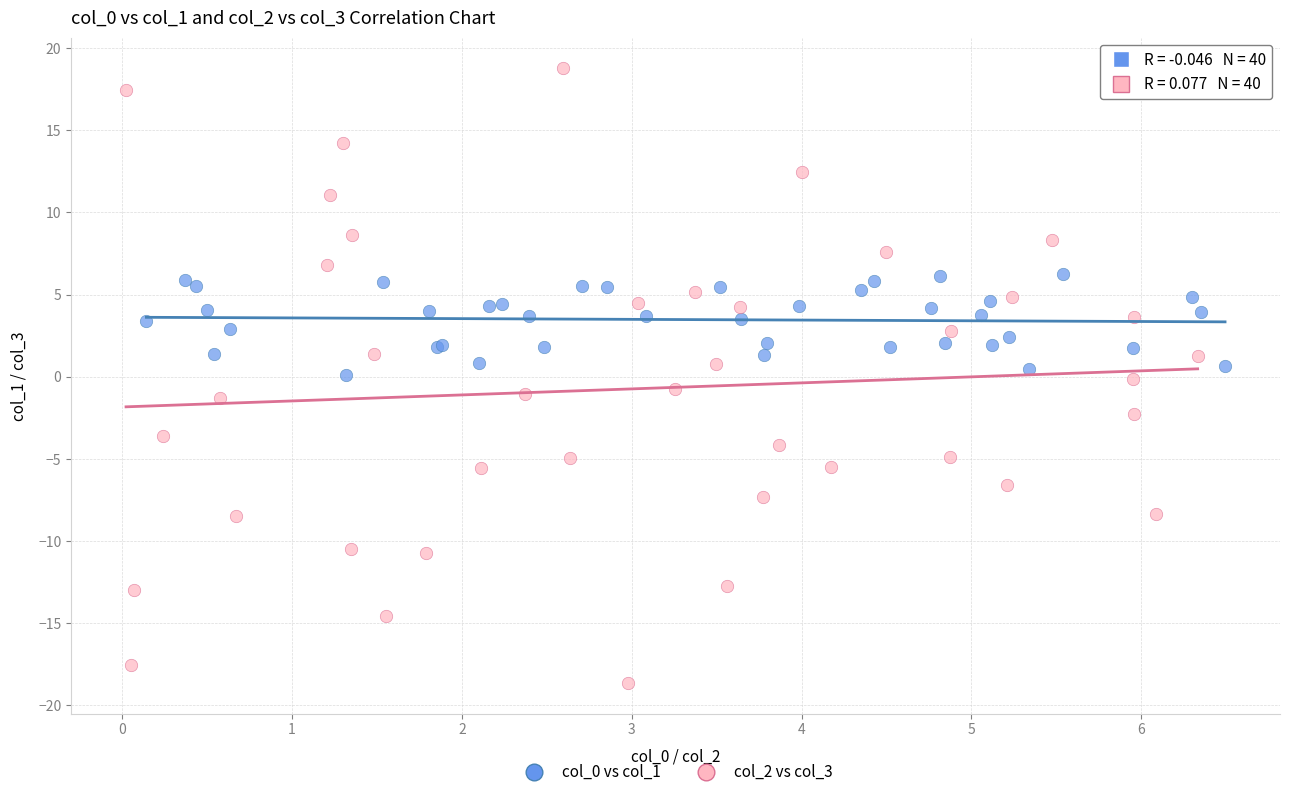

What are all the series names shown in the legend?

col_0 vs col_1, col_2 vs col_3